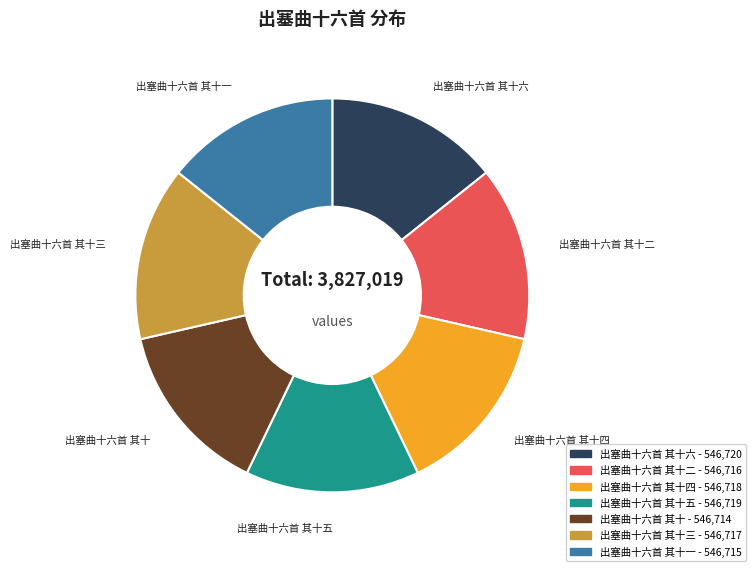

Does any single category account for the majority?

No